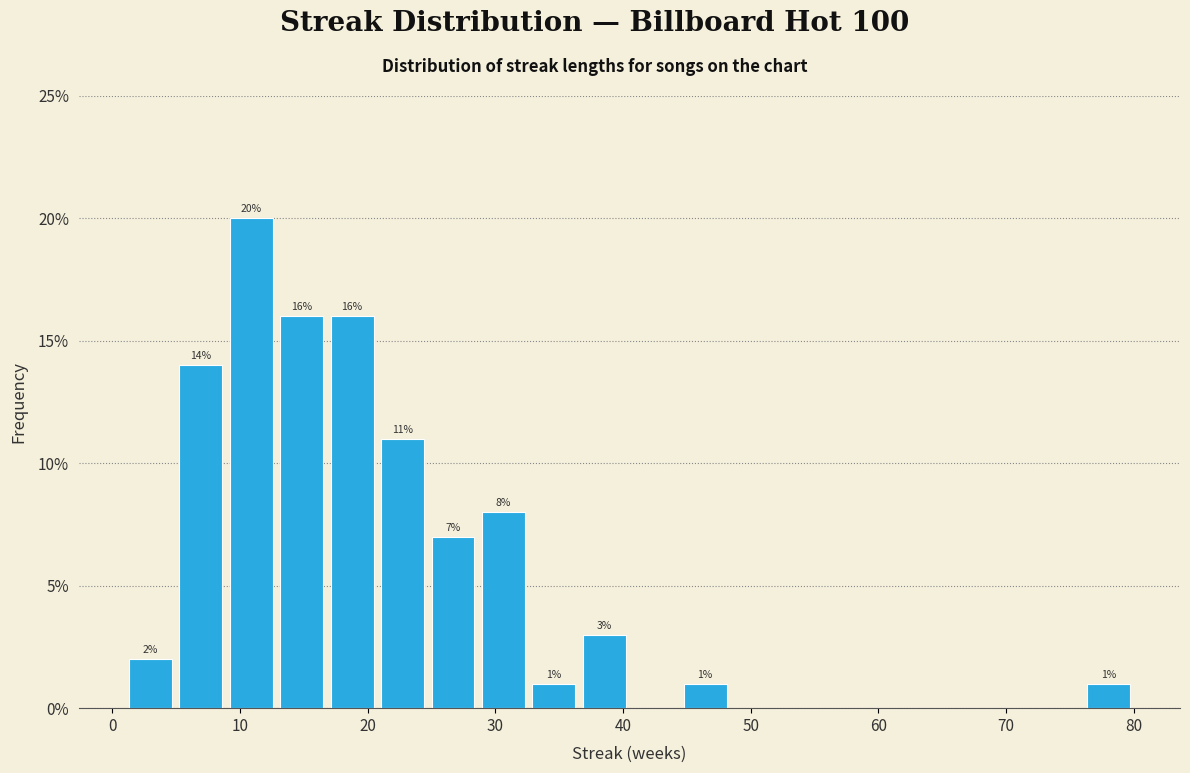

Read against the x-axis, roughly where is the centre of the tallest bar?

11